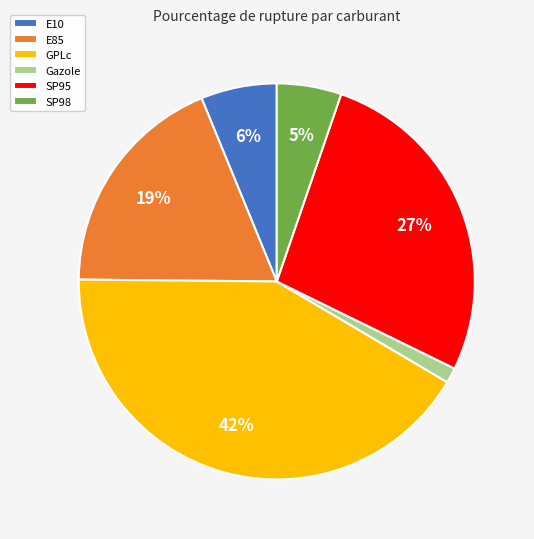

Rank the categories by value from highest to lowest.

GPLc, SP95, E85, E10, SP98, Gazole